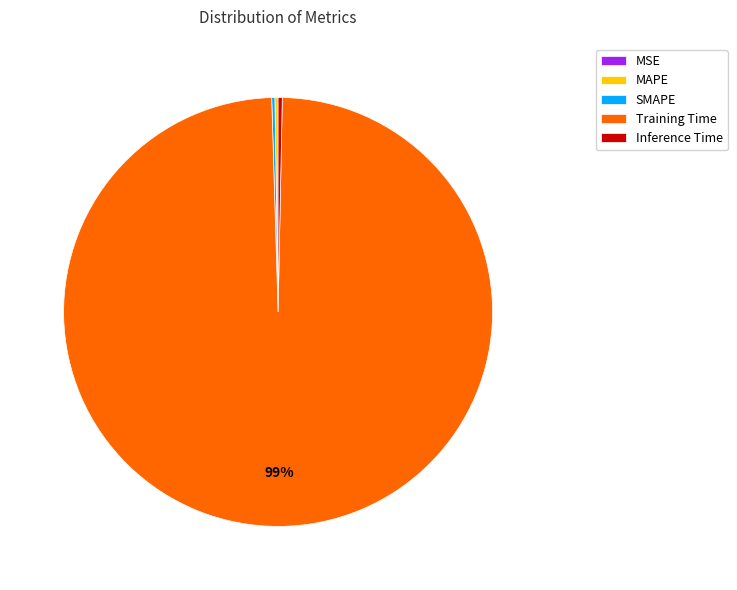

To the nearest percent, what is the average slice percentage?

20%